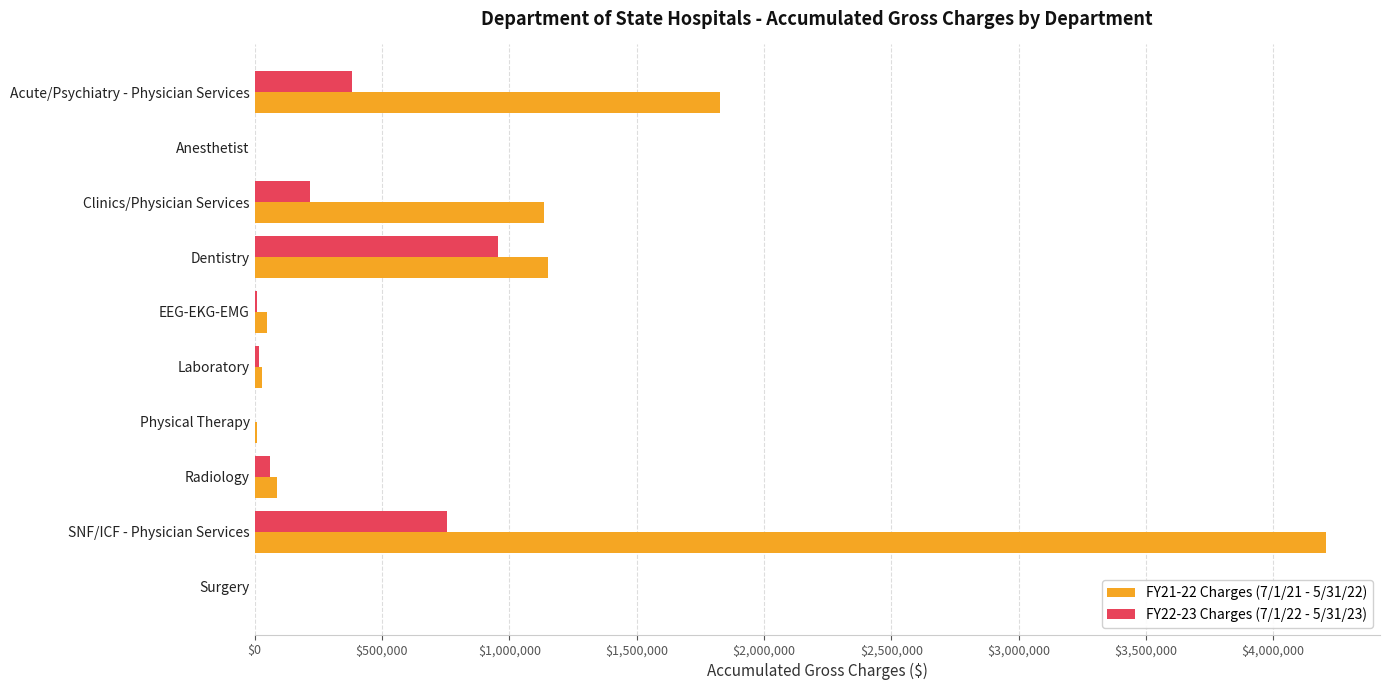

Is it true that FY22-23 Charges (7/1/22 - 5/31/23) equals 321876.7 at SNF/ICF - Physician Services?

False